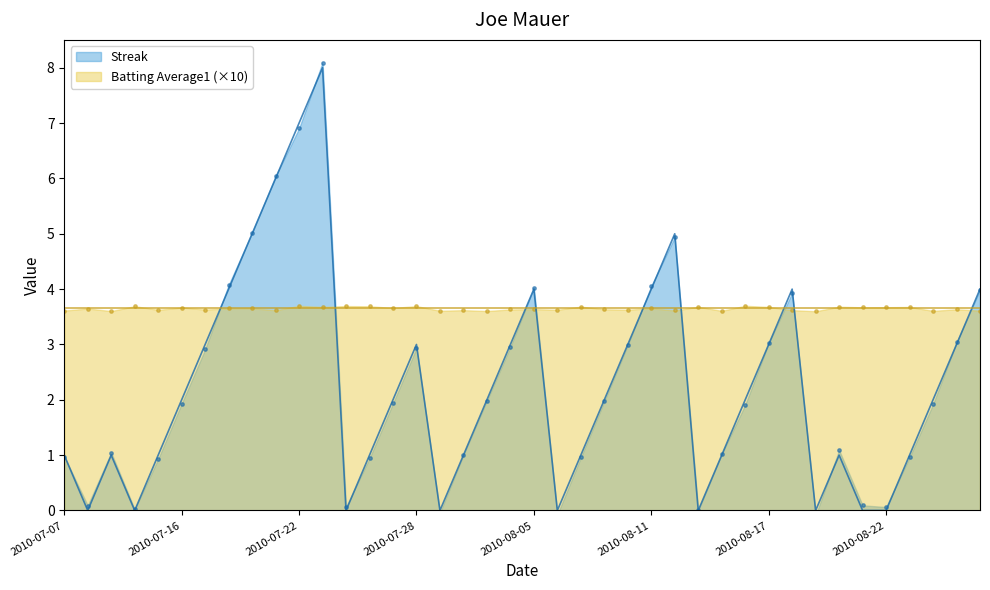

Between 2010-08-14 and 2010-08-07, which is larger?

2010-08-14